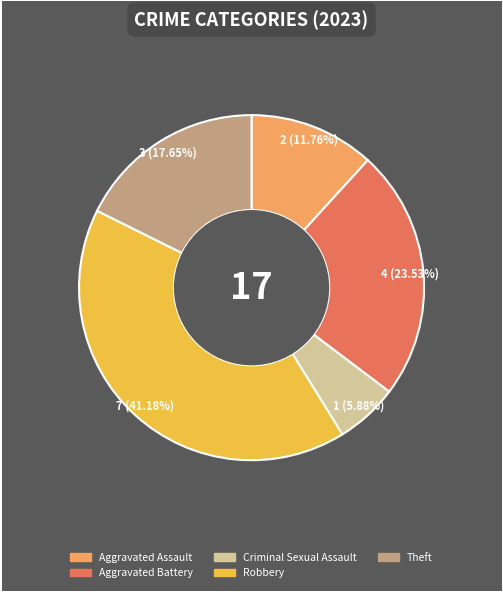

Count the number of slices in the pie.

5